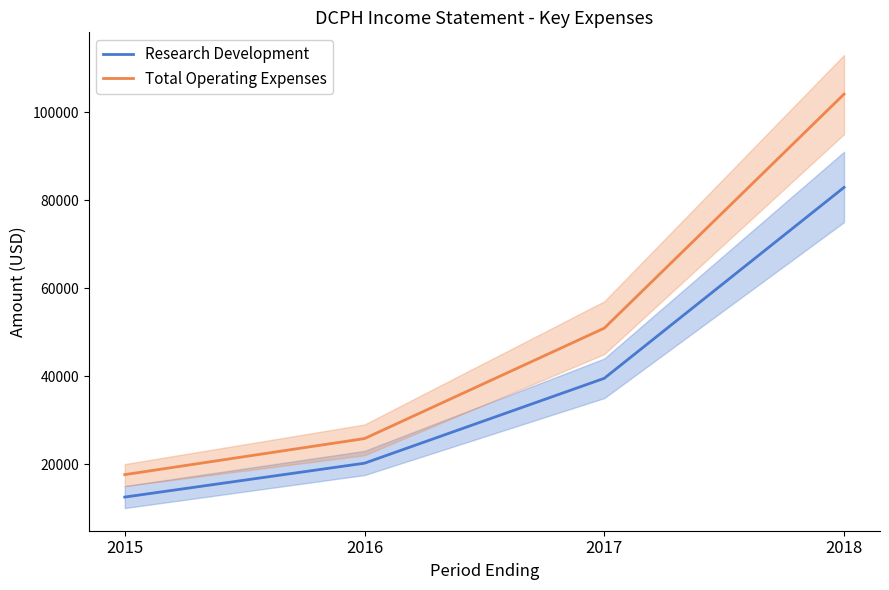

What is the smallest value displayed?

12500